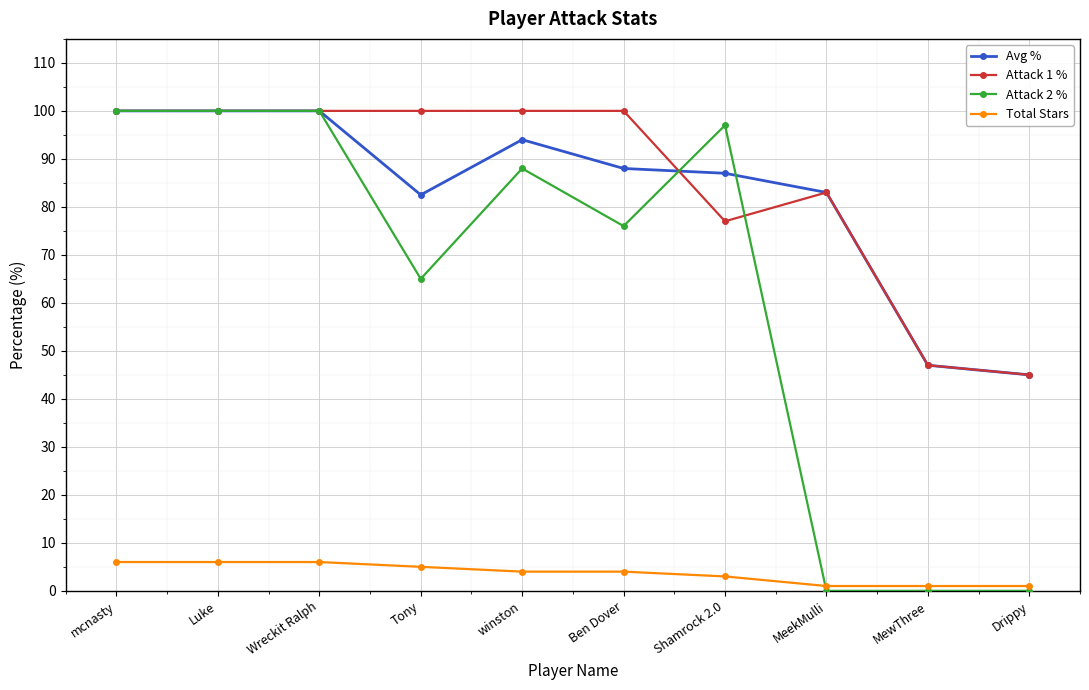

Is the value of Attack 1 % at Ben Dover greater than the value of Attack 2 % at Drippy?

Yes